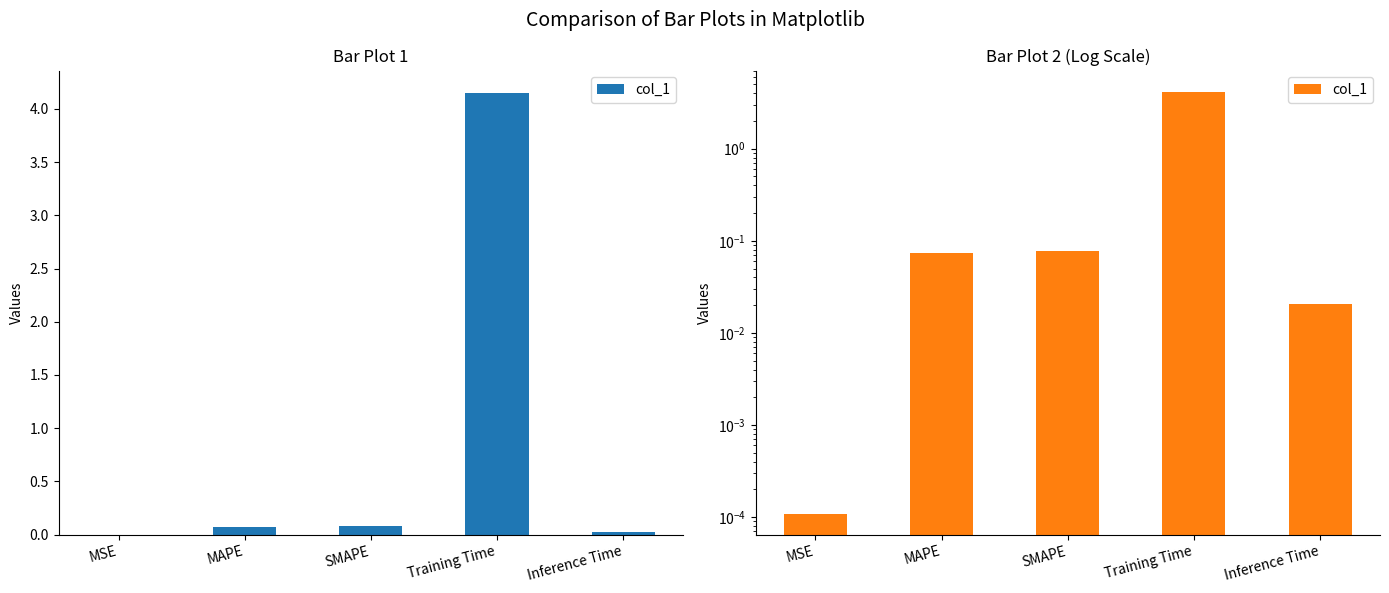

The chart shows a value of 0.1 at MAPE. True or false?

False